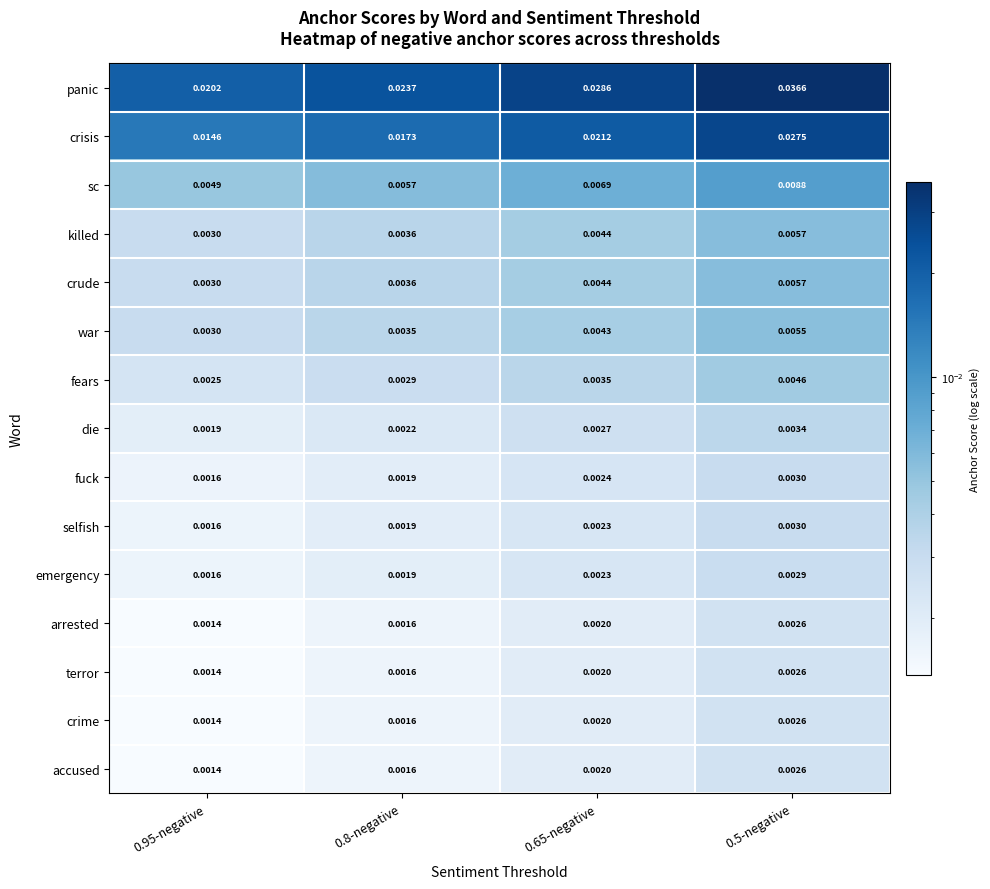

At how many categories does at least one series exceed 0?

4